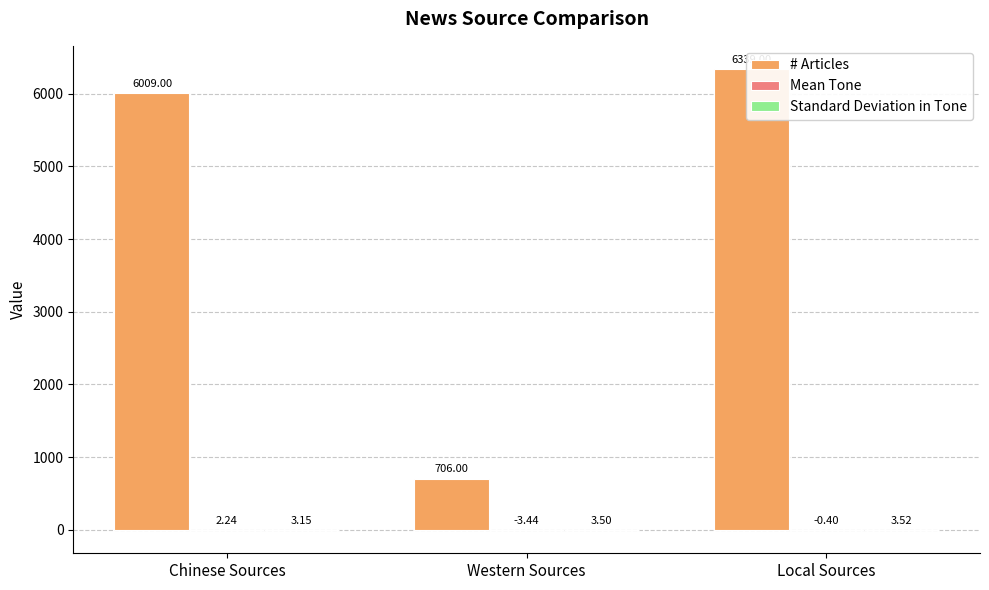

What are all the series names shown in the legend?

# Articles, Mean Tone, Standard Deviation in Tone